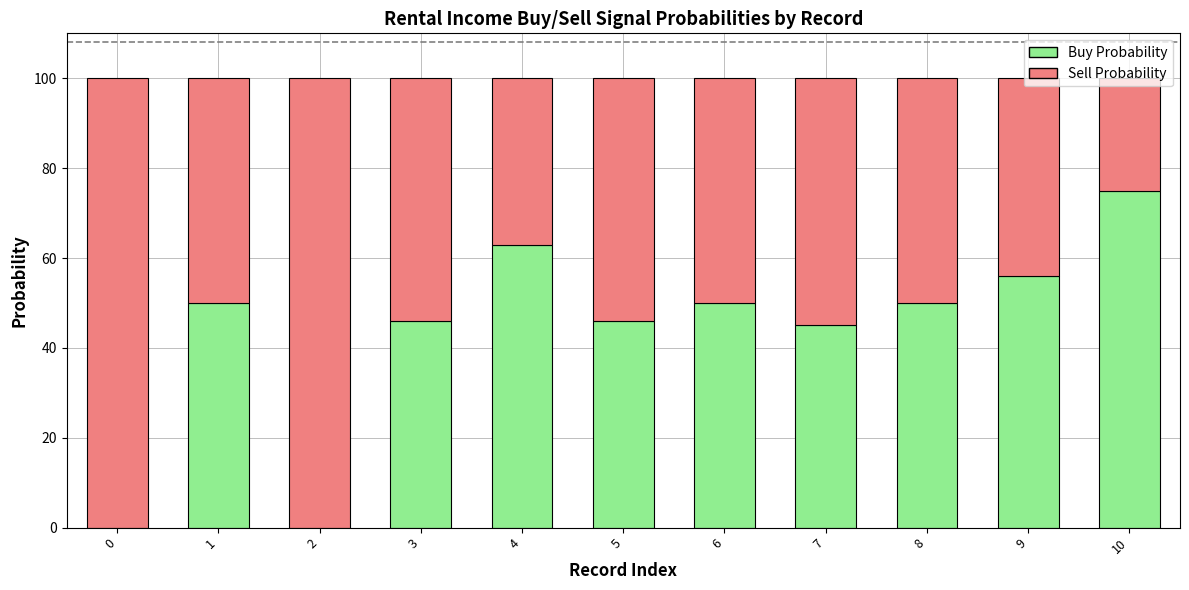

What is the highest value of the Buy Probability series?

75